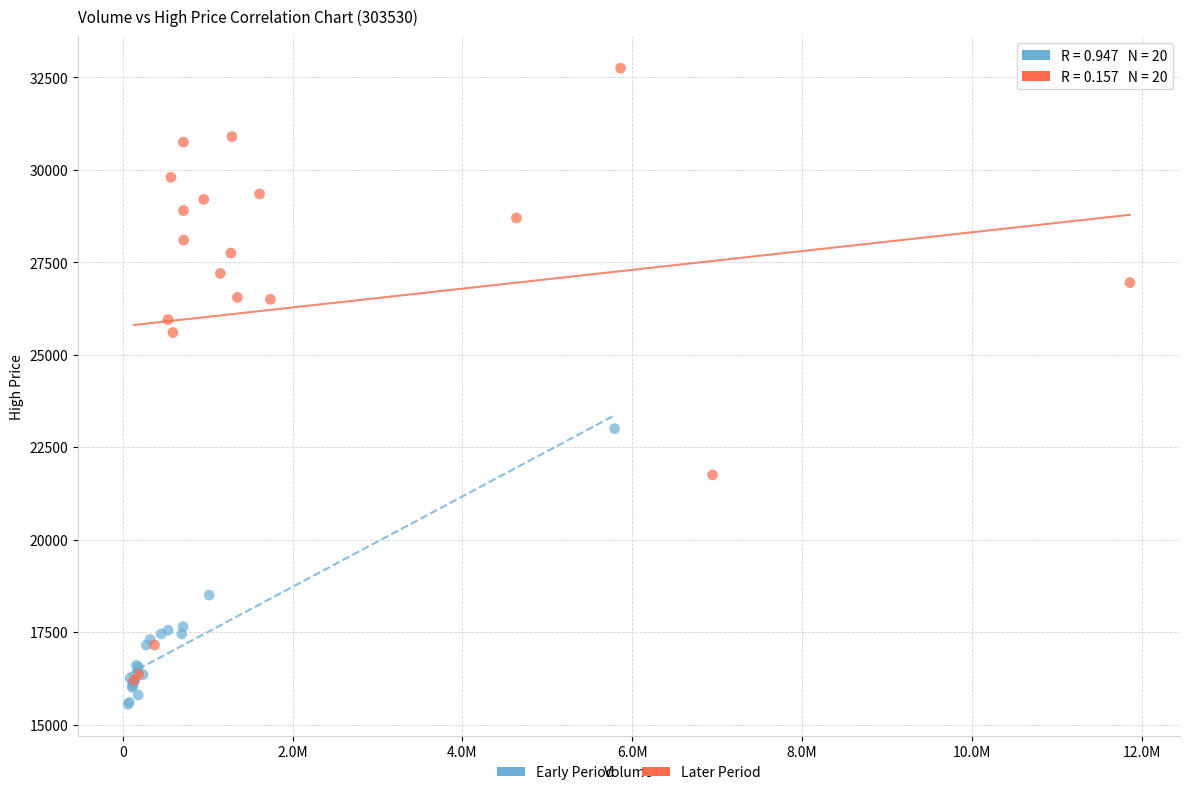

What are all the series names shown in the legend?

Early Period, Later Period